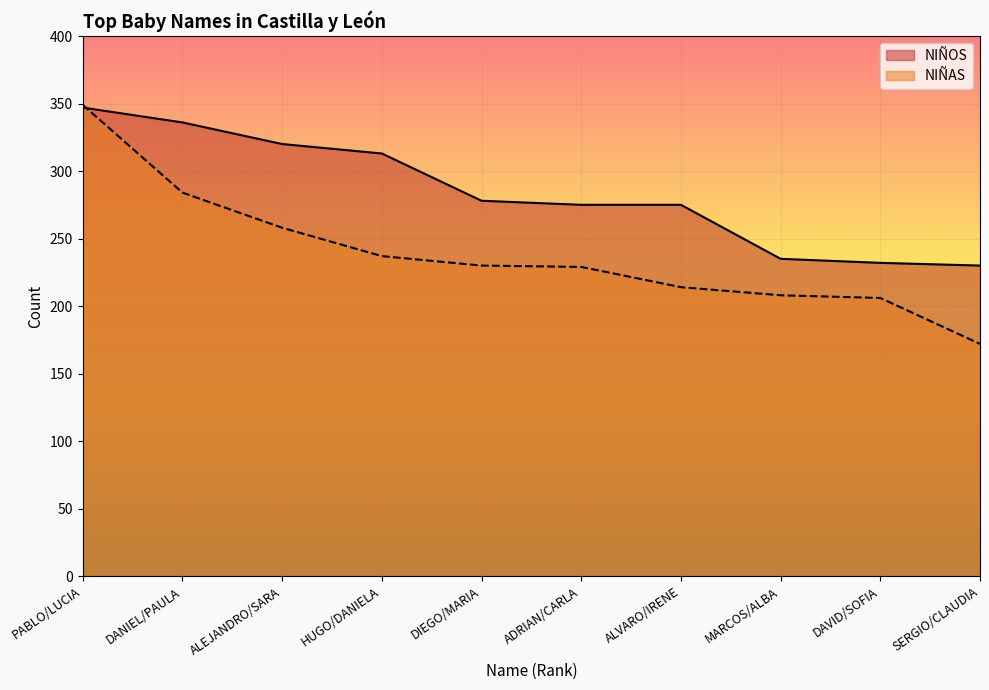

True or false: NIÑOS has a value of 123 at SERGIO/CLAUDIA.

False